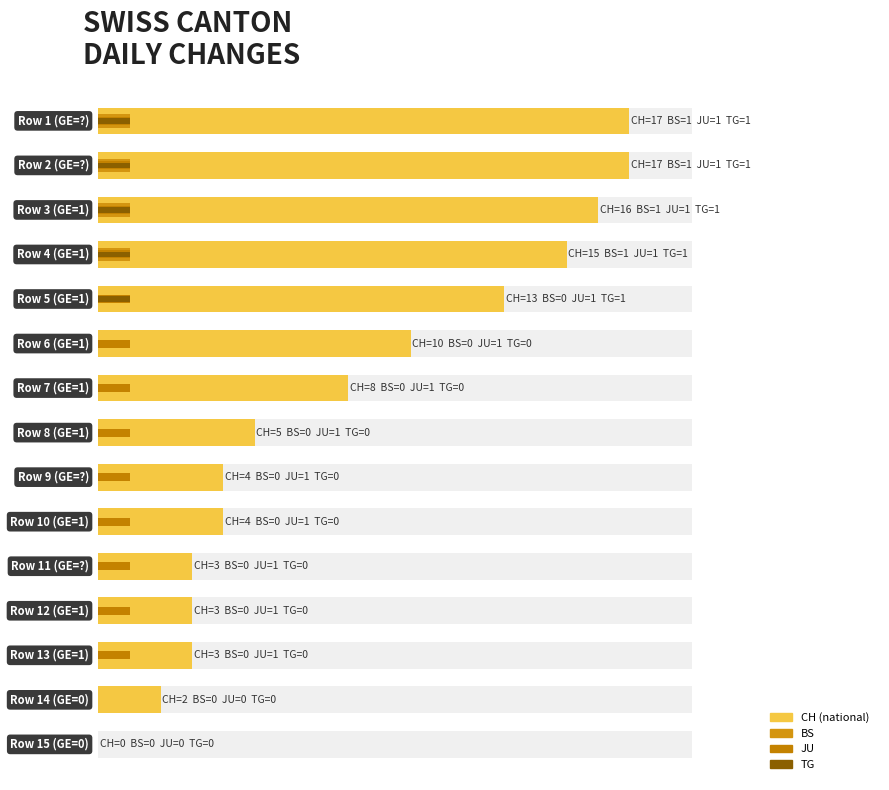

Rank the series by their maximum value, from lowest to highest.

BS, JU, TG, CH